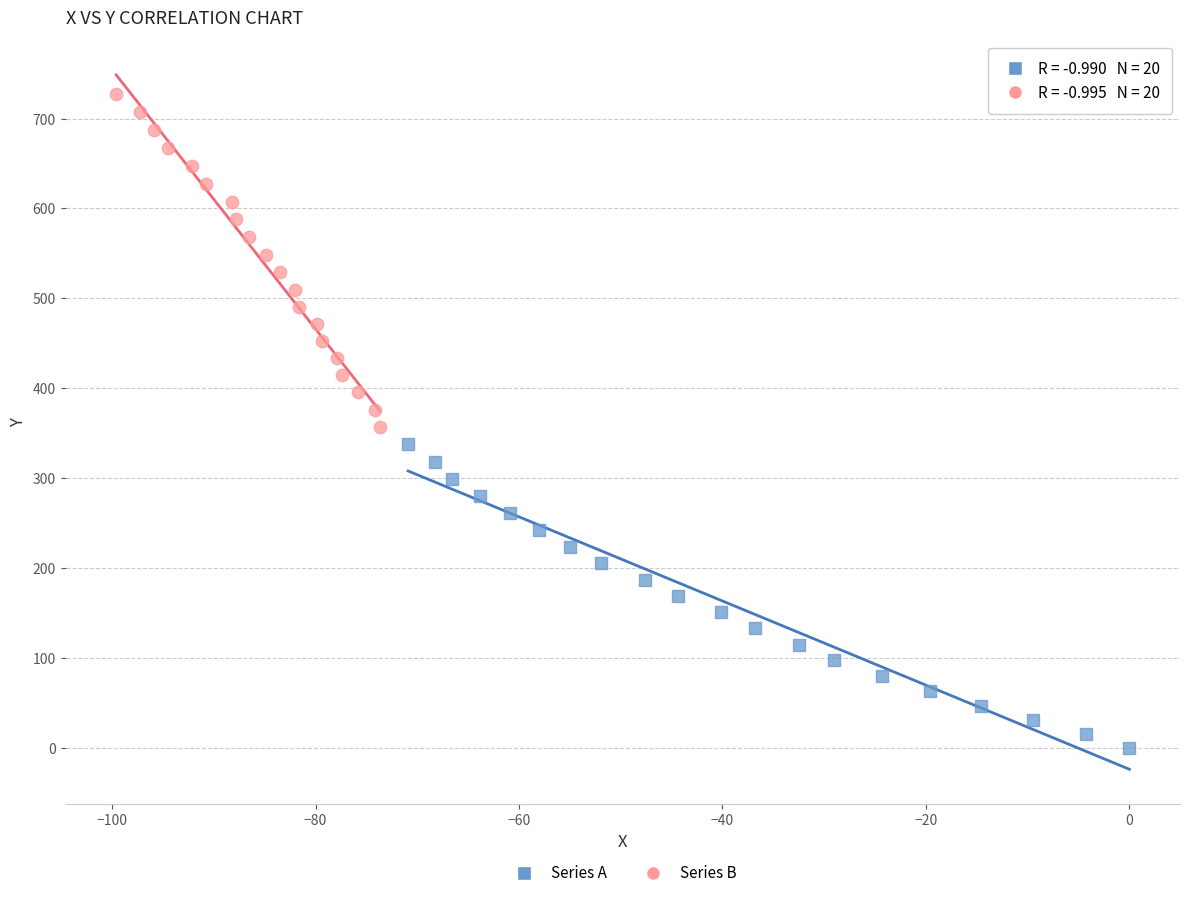

Which series contains the highest Y value?

Series B